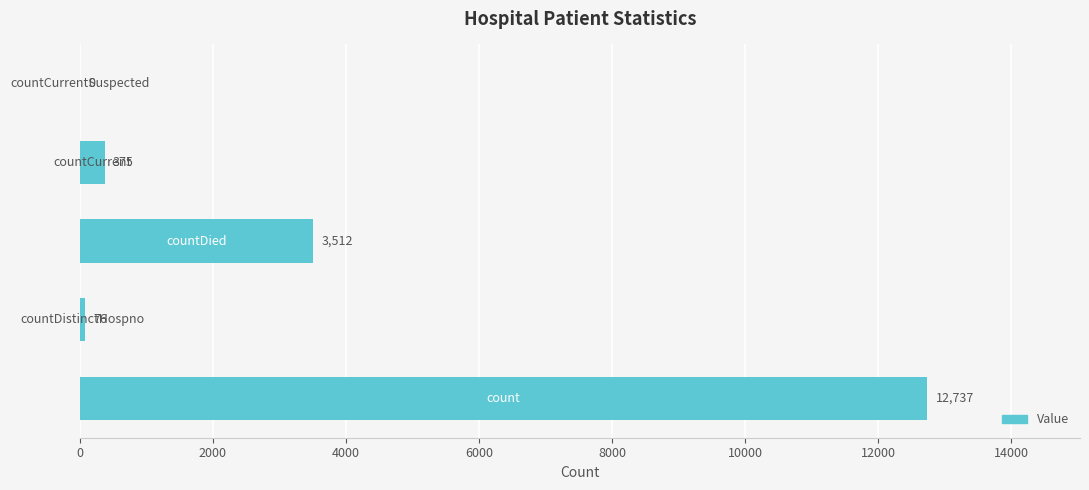

Are the bars horizontal?

Yes